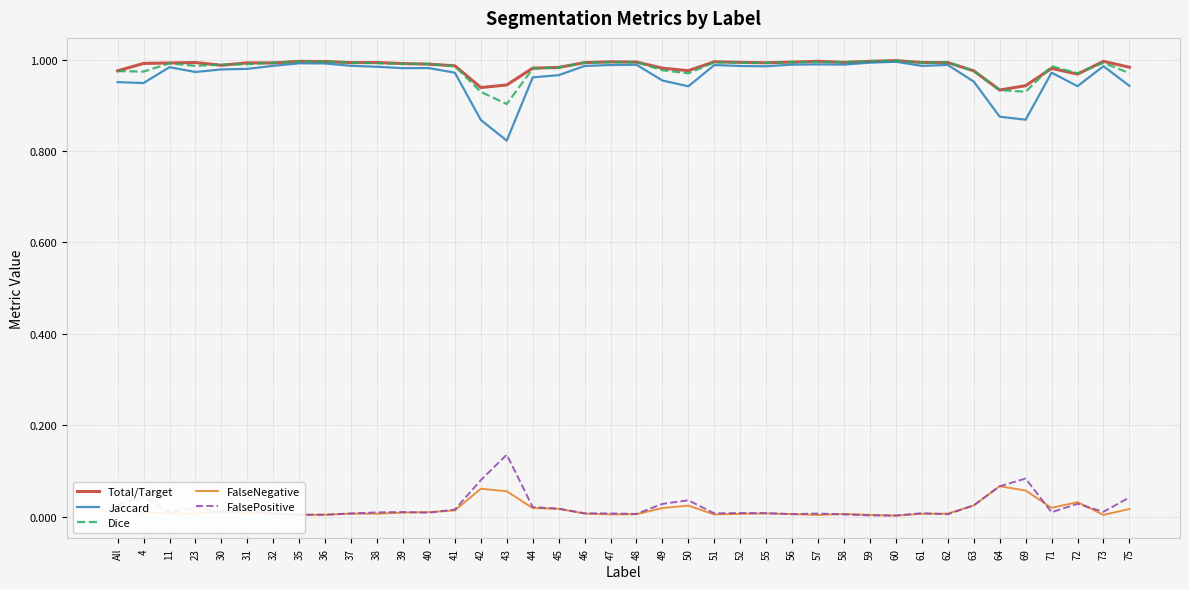

Is it true that Jaccard equals 1.0 at 59?

True